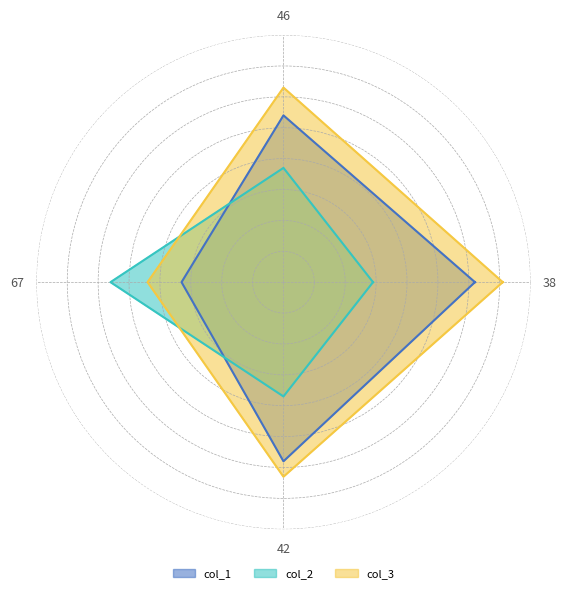

List the series in order of their overall mean, highest first.

col_3, col_1, col_2